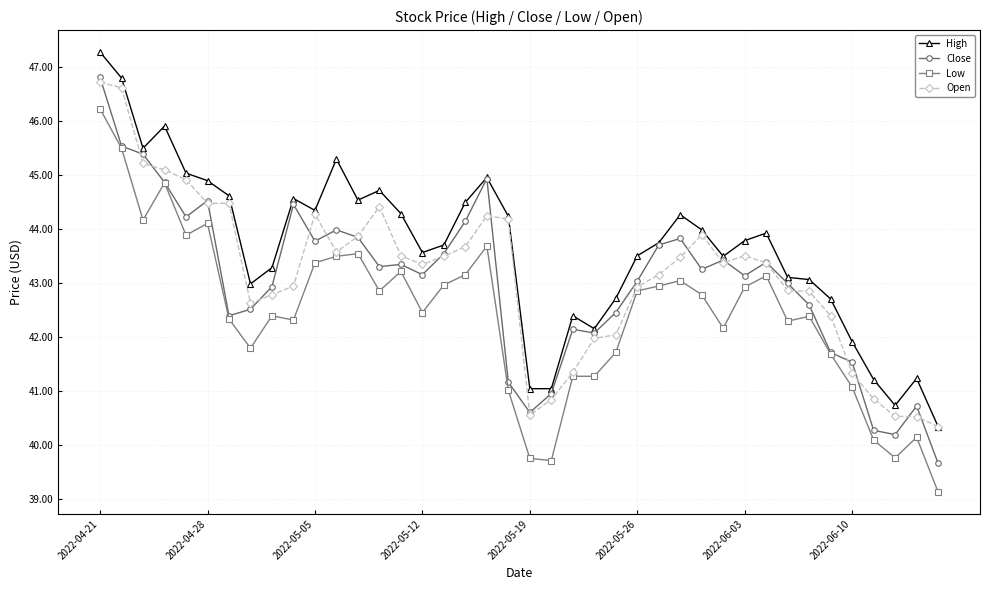

What is the value of the Low point at the 4th from the left?

44.9